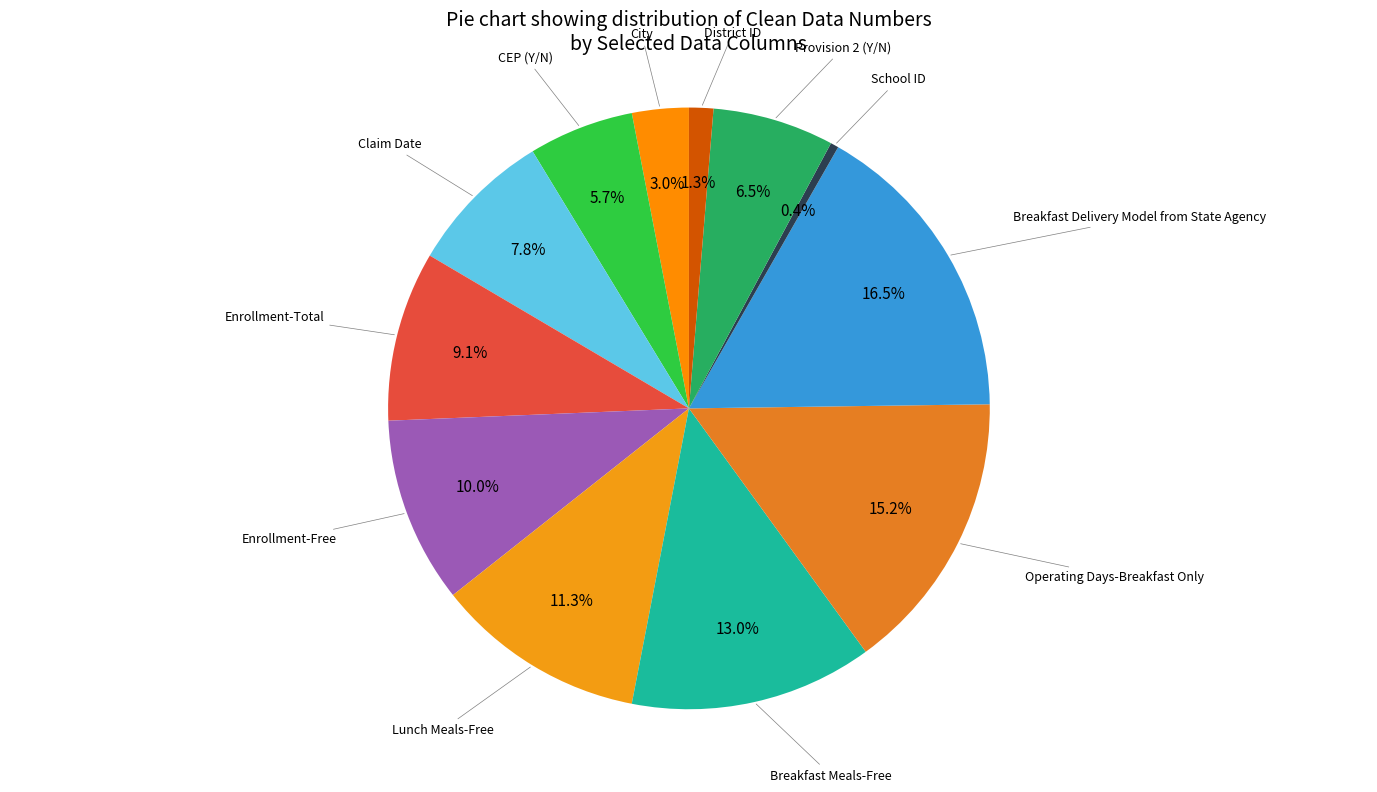

Rank the categories by value from lowest to highest.

School ID, District ID, City, CEP (Y/N), Provision 2 (Y/N), Claim Date, Enrollment-Total, Enrollment-Free, Lunch Meals-Free, Breakfast Meals-Free, Operating Days-Breakfast Only, Breakfast Delivery Model from State Agency